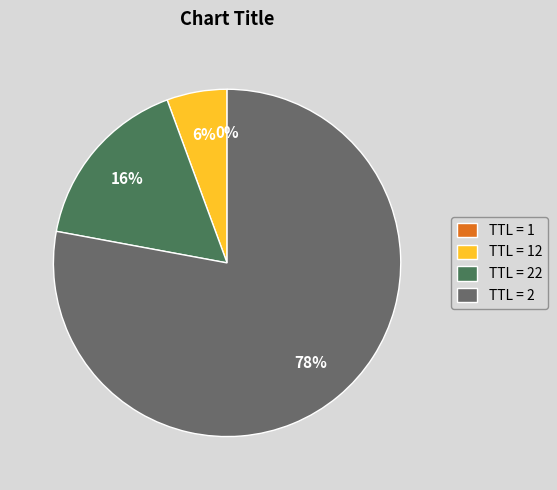

What is the largest slice in the pie chart?

TTL = 2